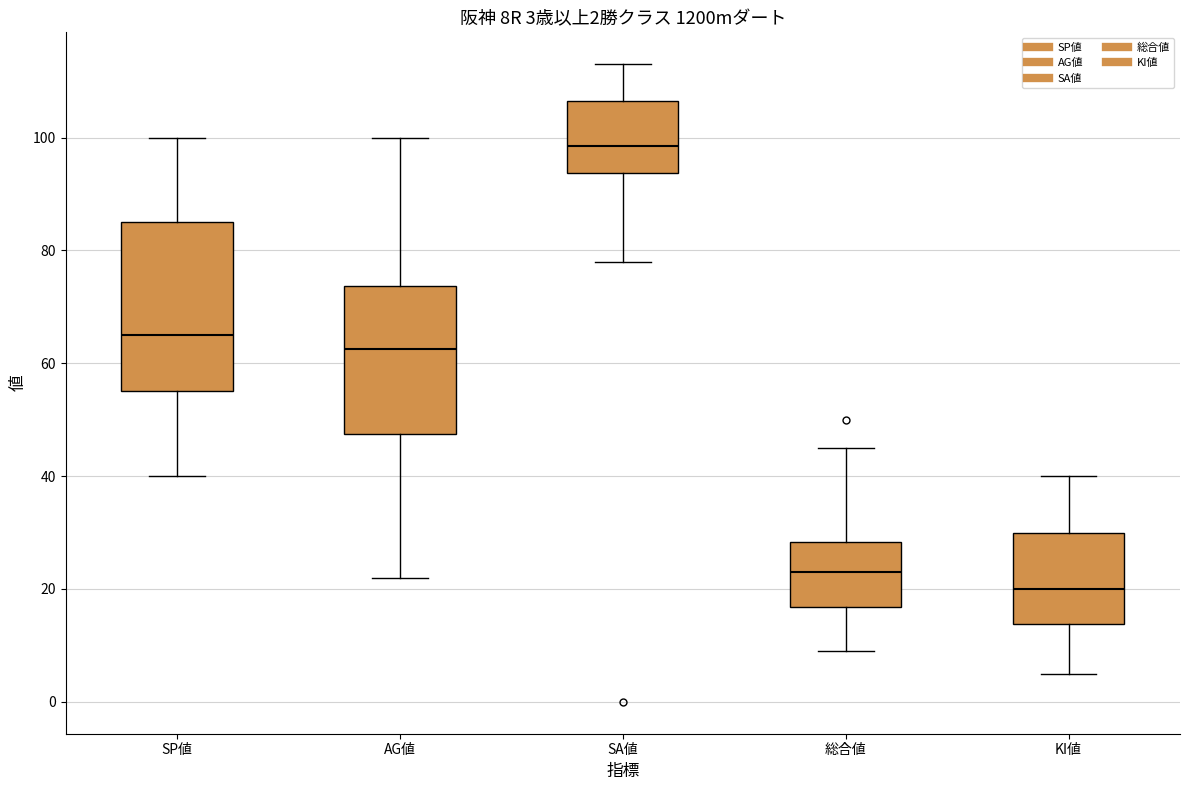

Comparing the boxes themselves (not the whiskers), which one is the tallest?

SP値